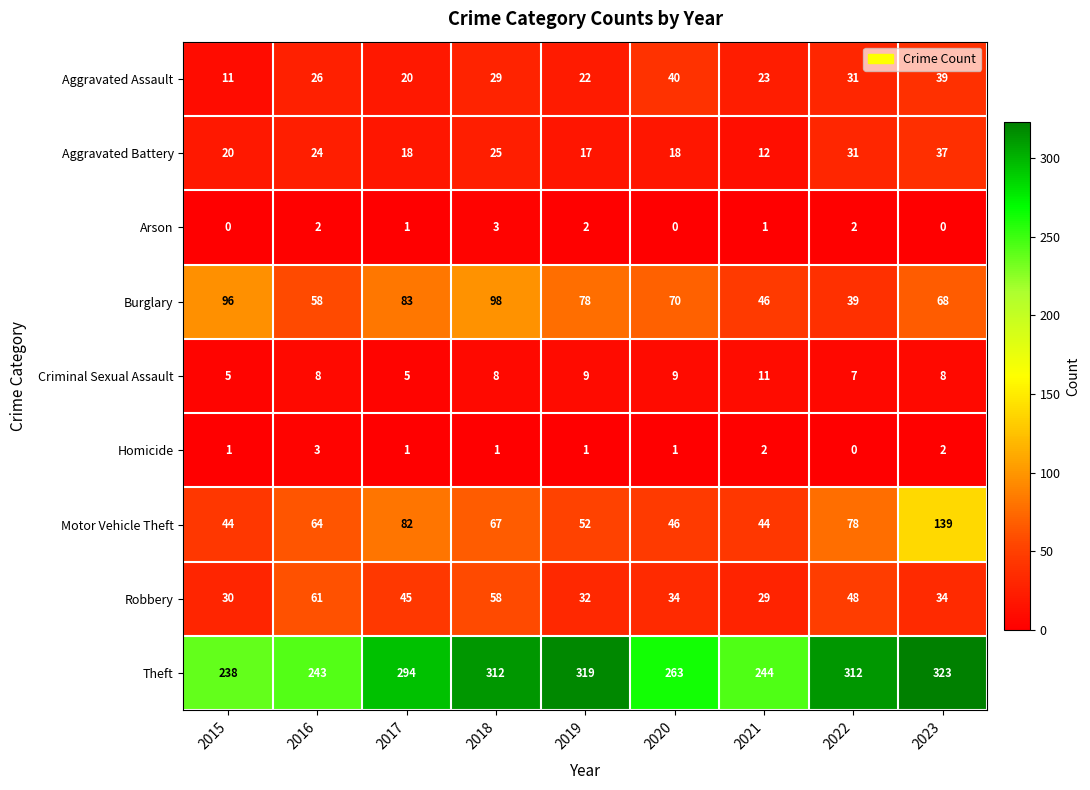

The Criminal Sexual Assault series shows 12 at 2023. True or false?

False